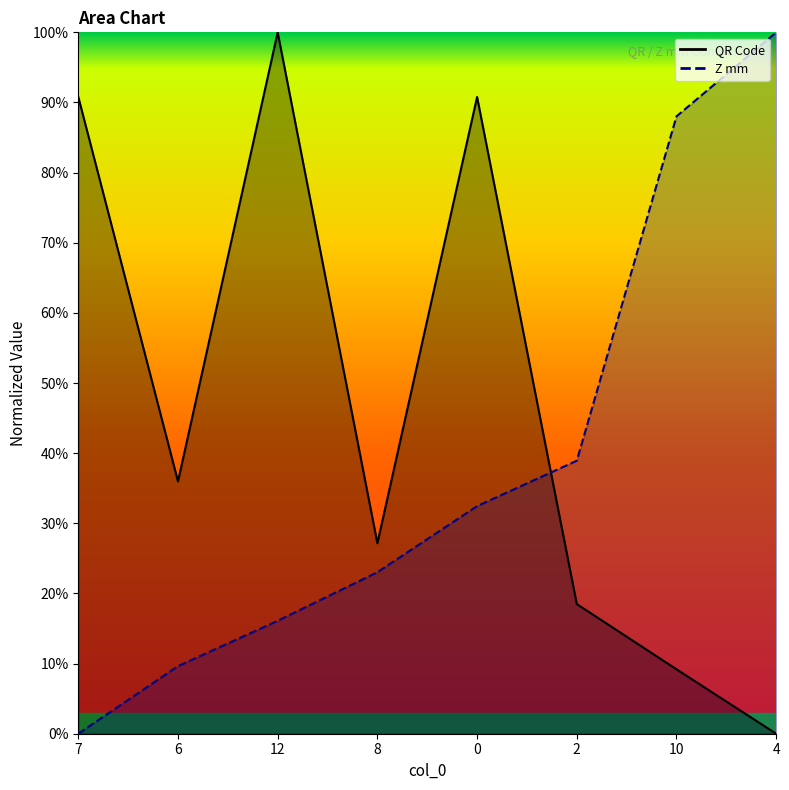

Where do QR Code and Z mm first cross each other?

0 and 2